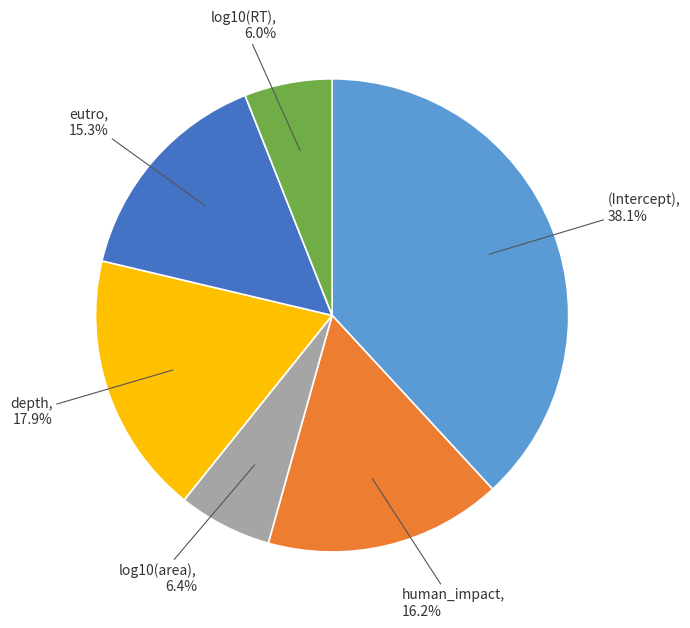

Is there any slice that represents more than half of the pie?

No